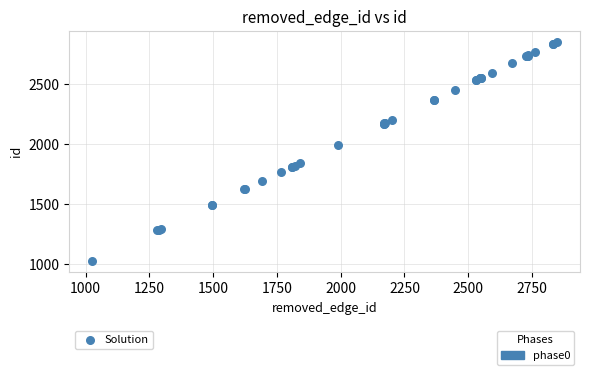

What Y value in the scatter plot is closest to 1937?

1991